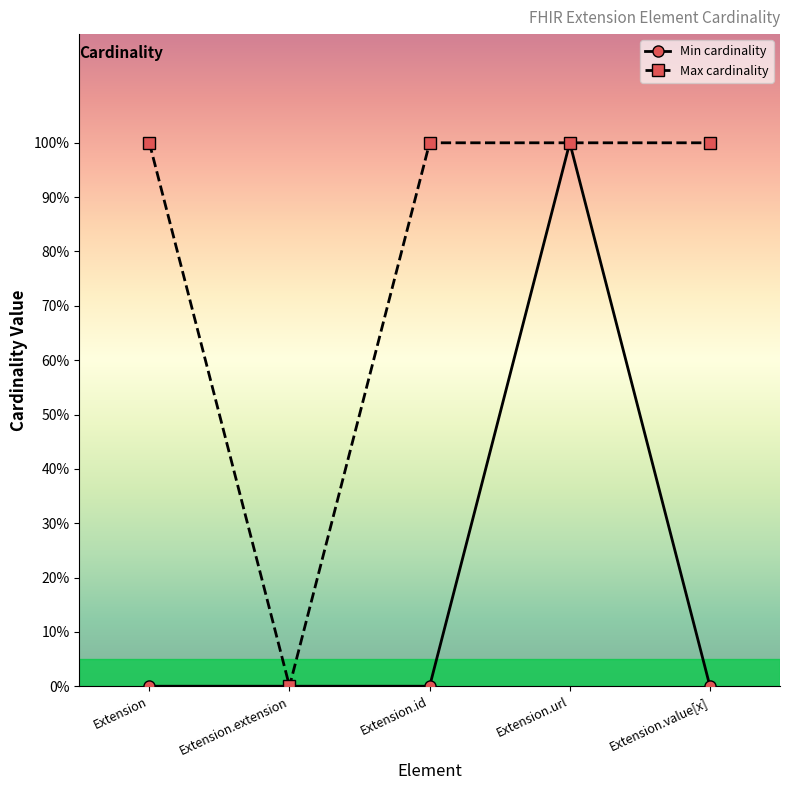

True or false: Min cardinality and Max cardinality intersect in this chart.

False